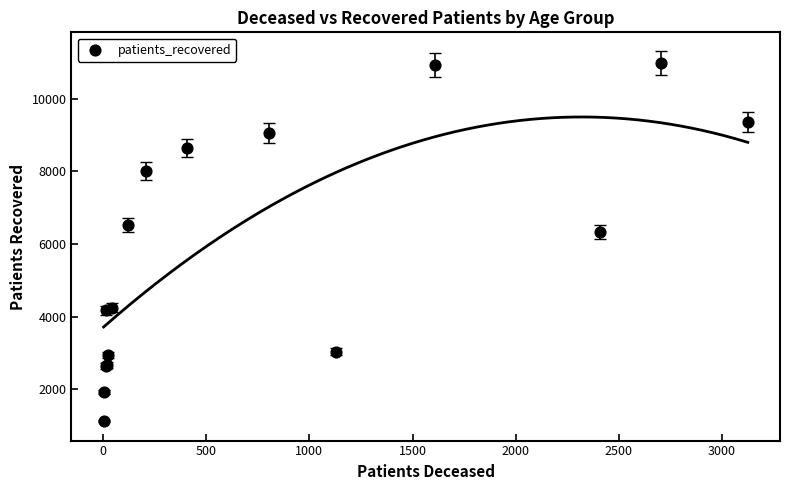

What Y value in the scatter plot is closest to 6057?

6333